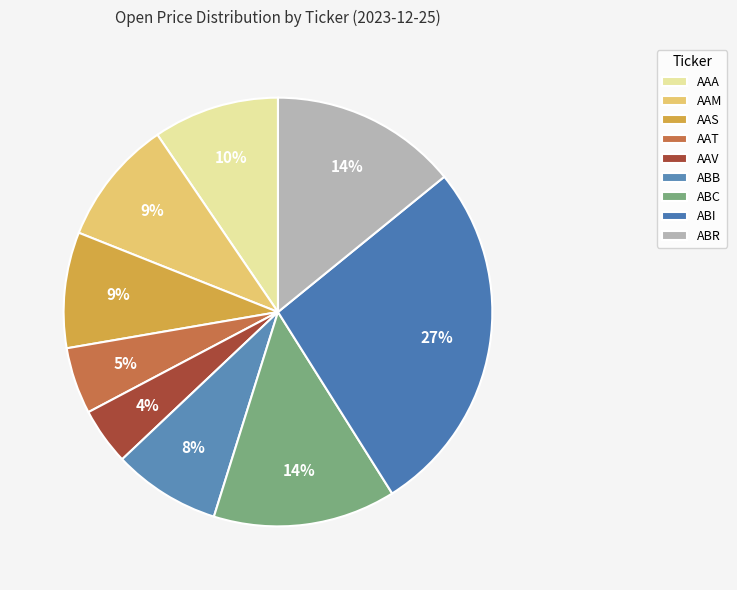

How many segments does this pie chart have?

9